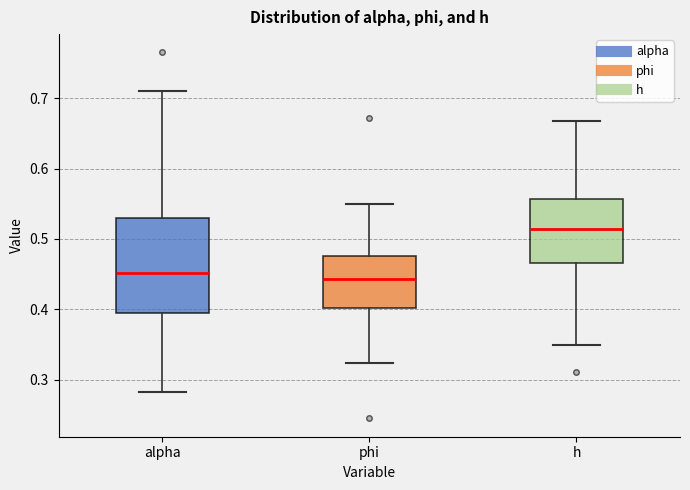

Which box has the highest median line?

h